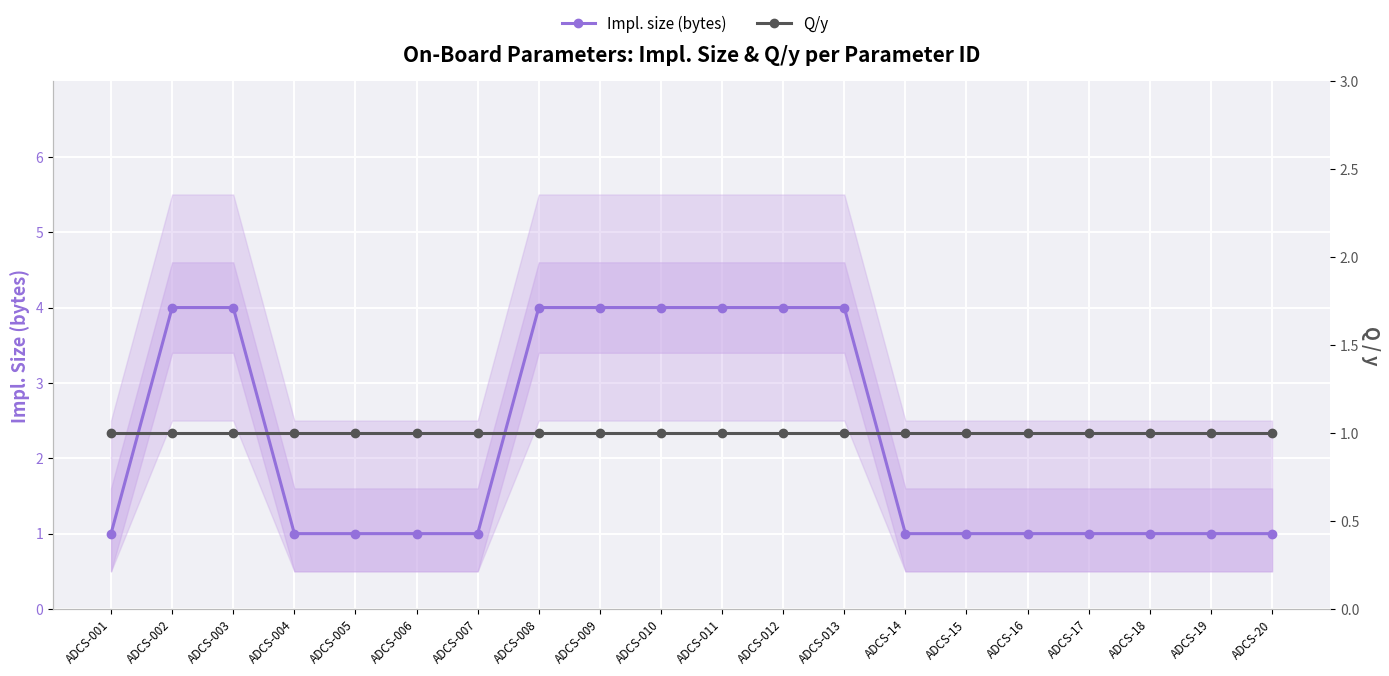

Between ADCS-011 and ADCS-013, which series saw the biggest shift?

Impl. size (bytes)